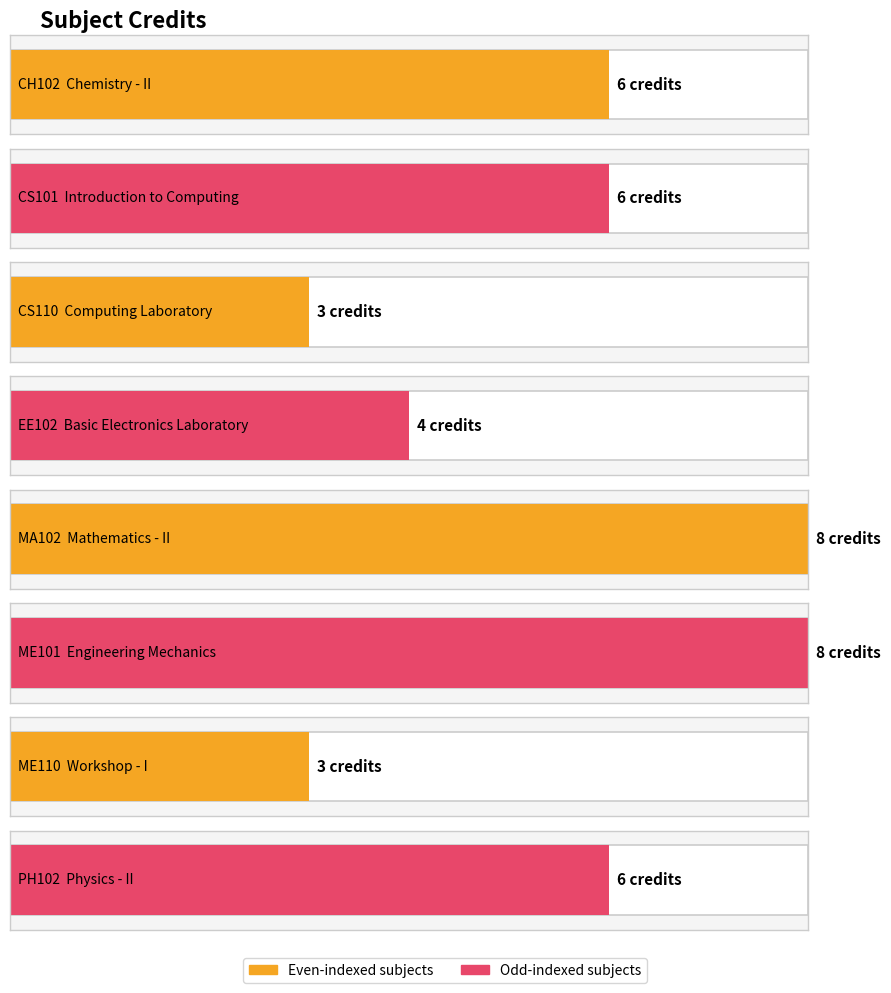

Which has a higher value, CS110 or ME110?

CS110